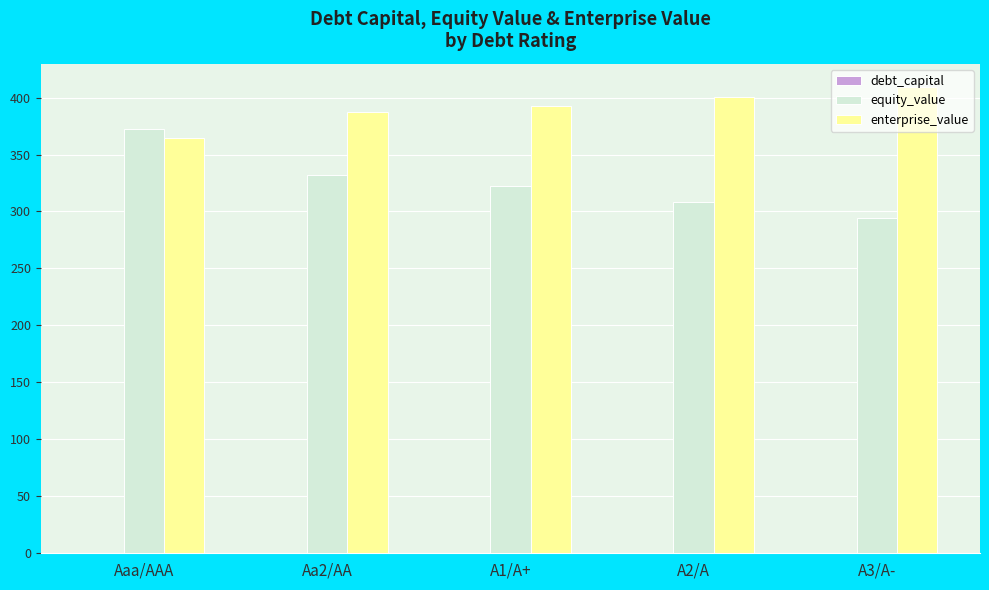

Is the value of equity_value at A3/A- greater than the value of enterprise_value at A1/A+?

No